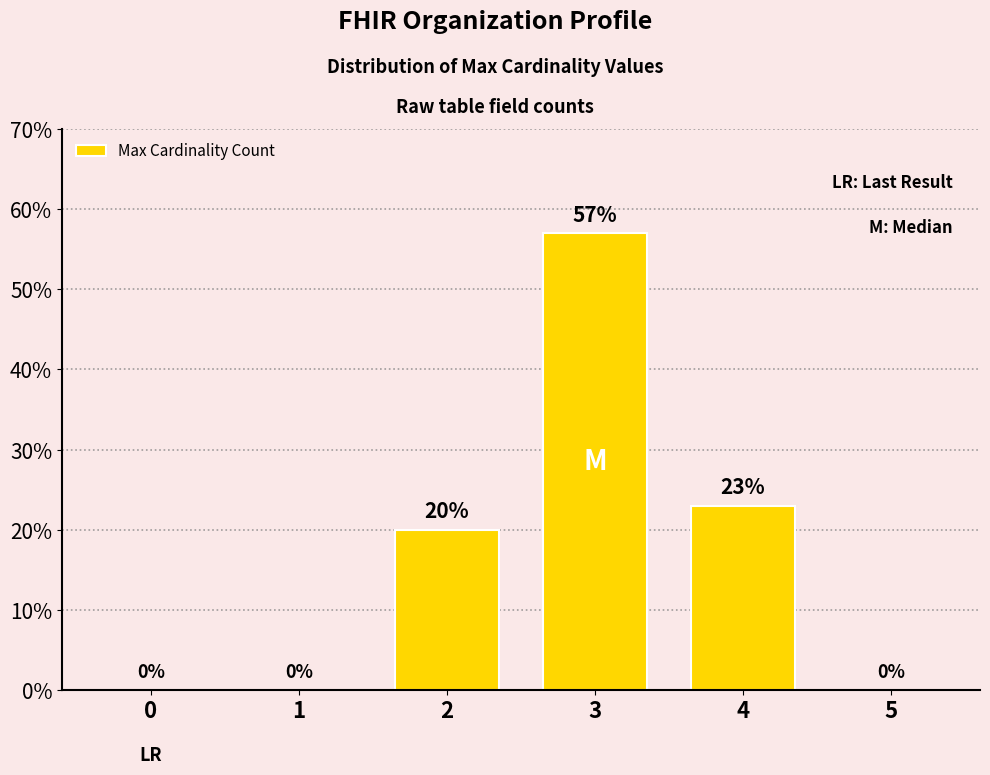

Between 3 and 4, which is larger?

3